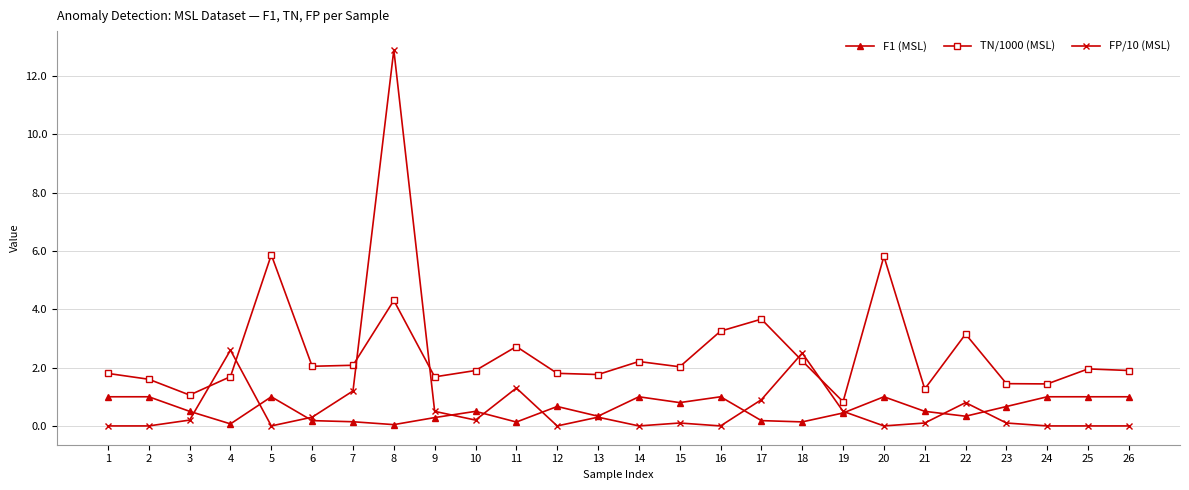

Where does the TN/1000 (MSL) series first go above 1?

1